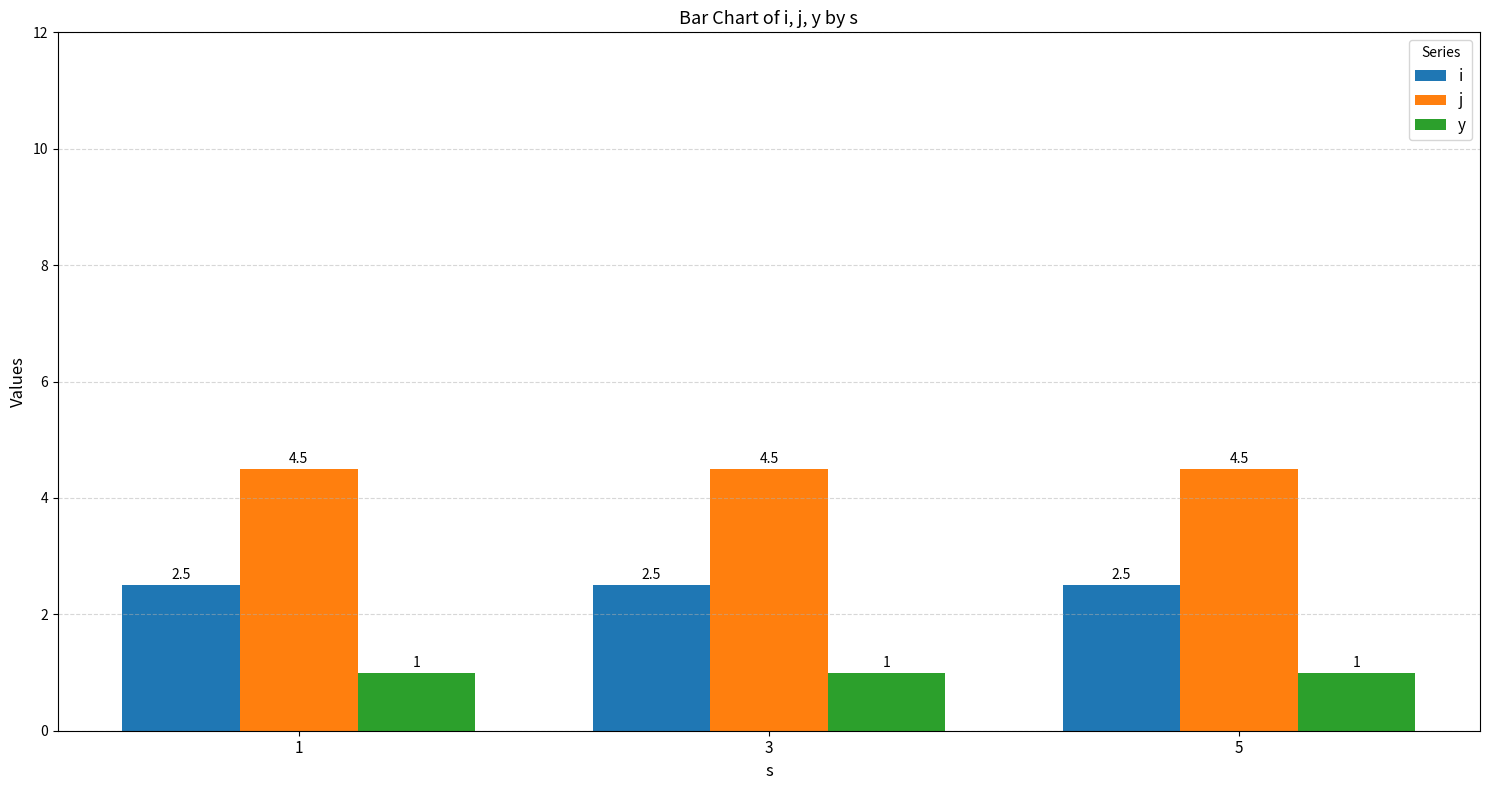

True or false: i has a value of 2.5 at 3.

True